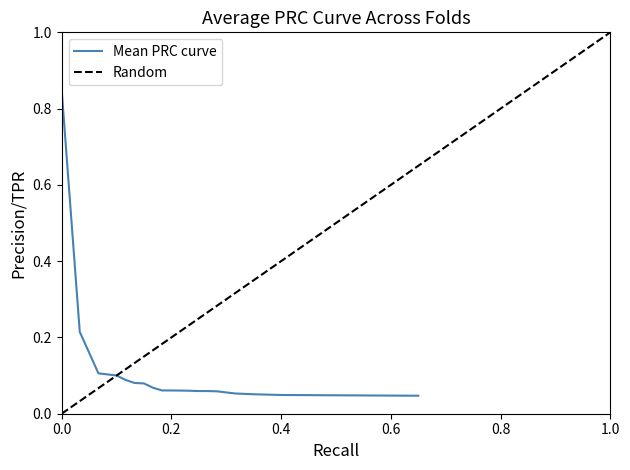

What is the difference between the maximum and minimum values?

0.8